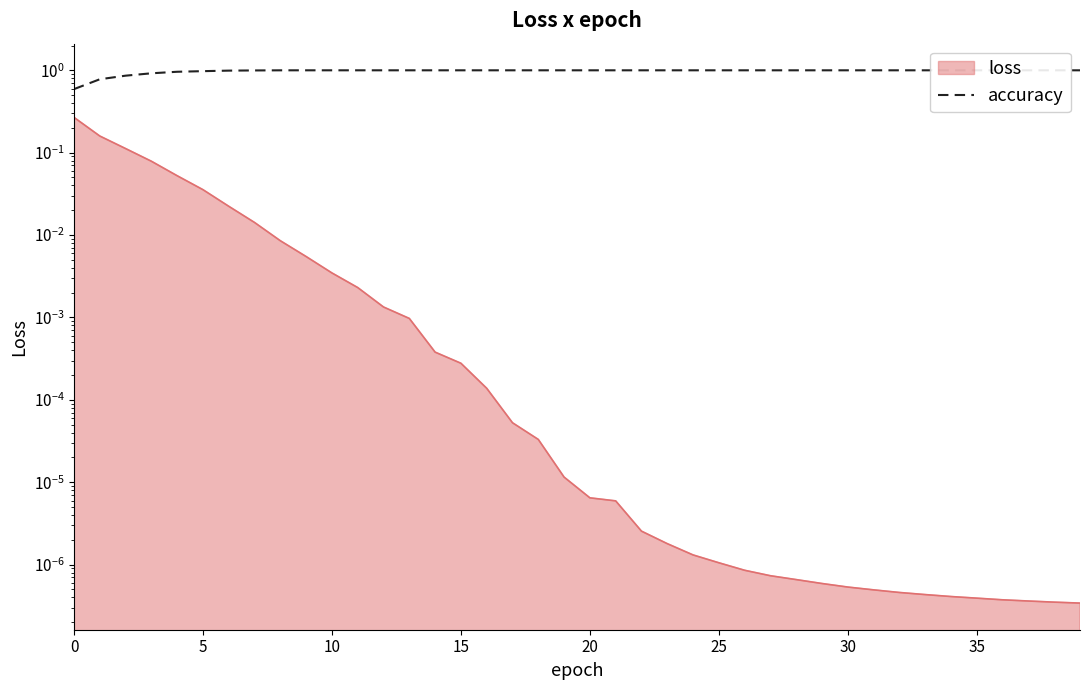

What is the change in value from 0 to 16?

+0.4